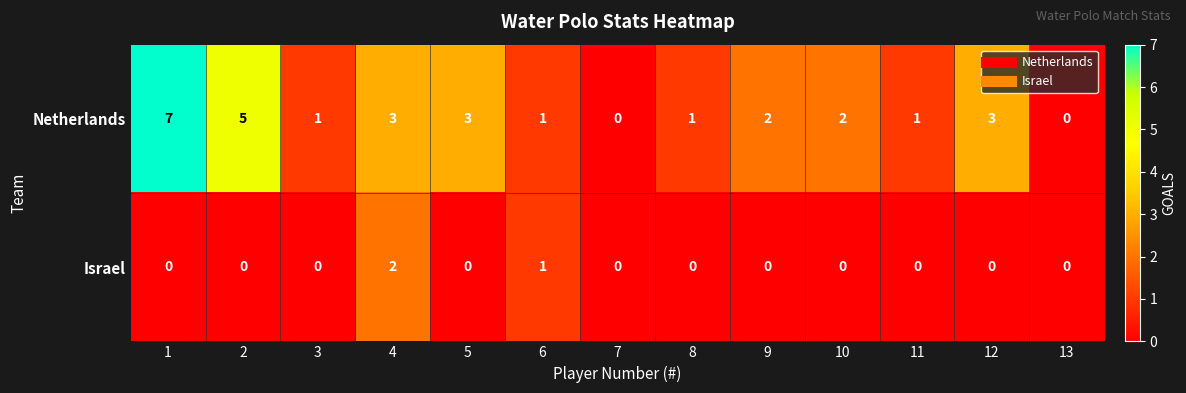

What is the maximum value shown in the chart?

7